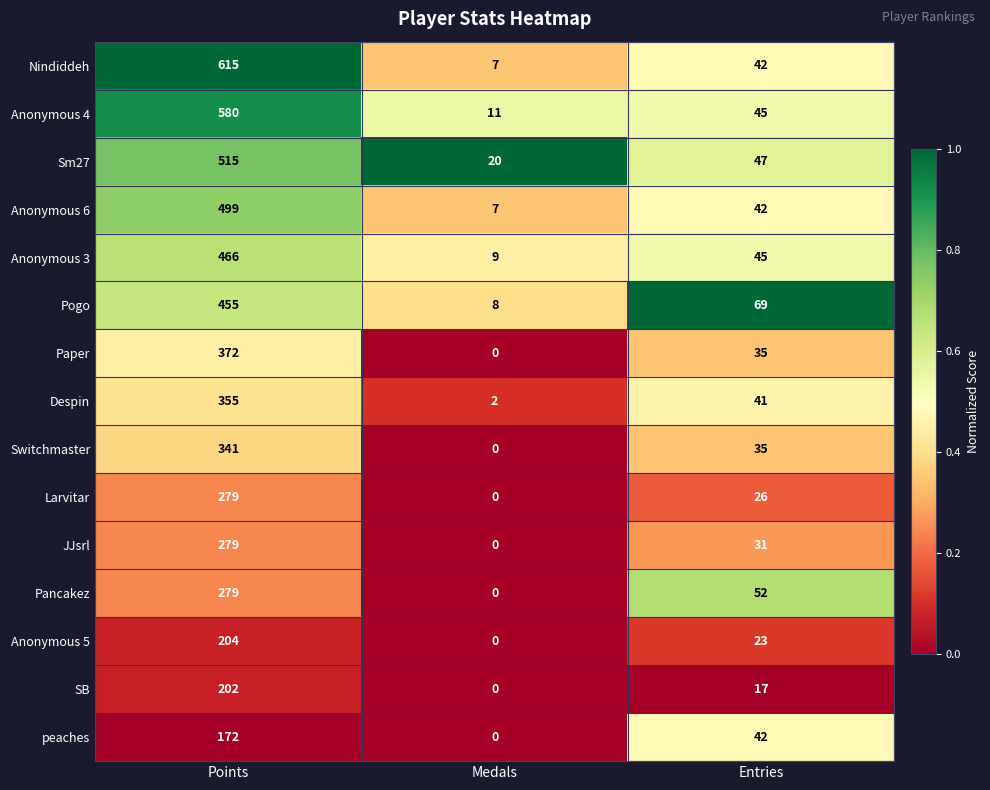

Which series has the widest spread of values?

Nindiddeh